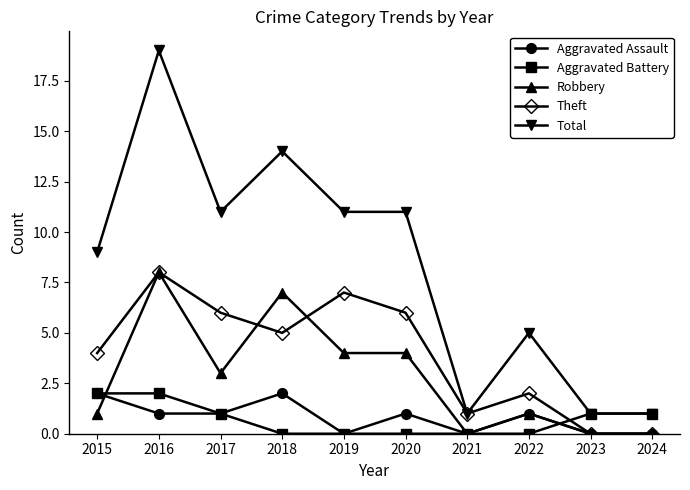

True or false: Robbery and Total intersect in this chart.

False